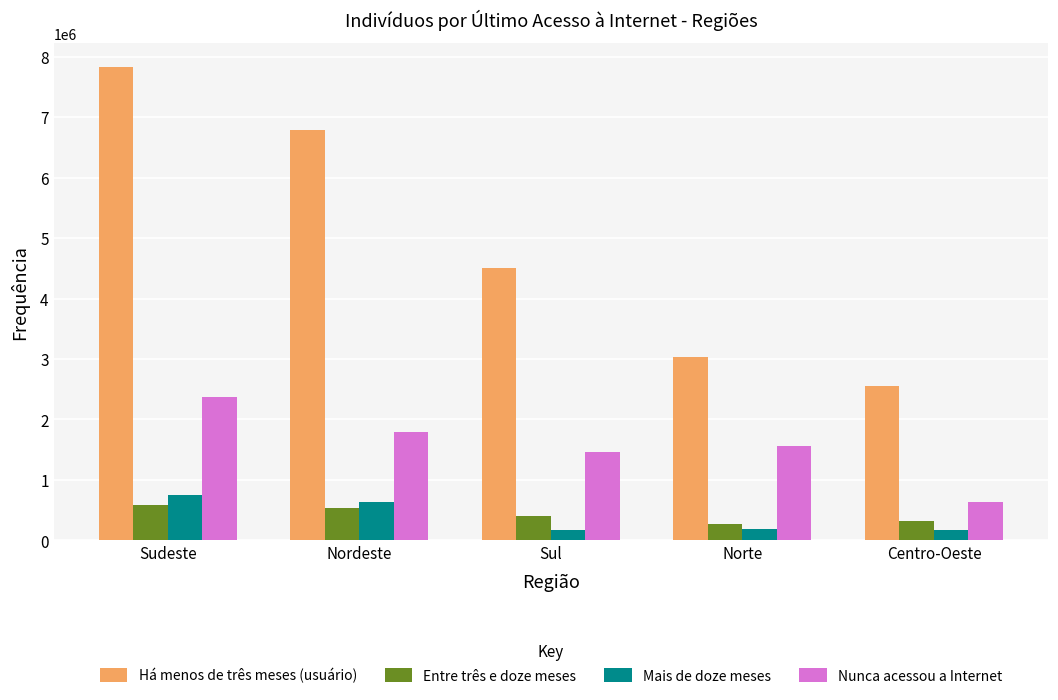

What is the smallest value displayed?

167053